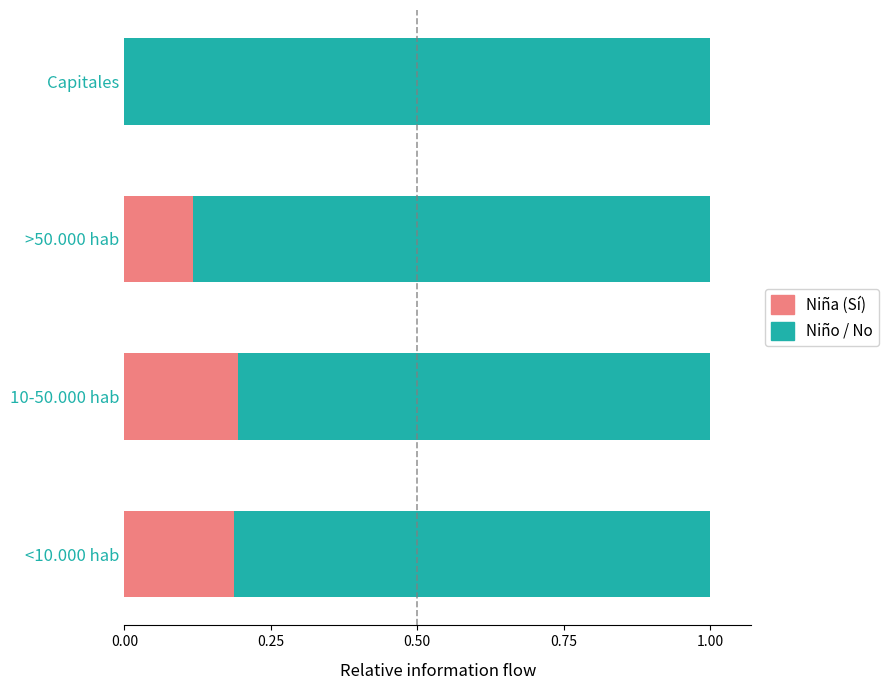

True or false: Niña (Sí) has a value of 0.2 at 10-50.000 hab.

True